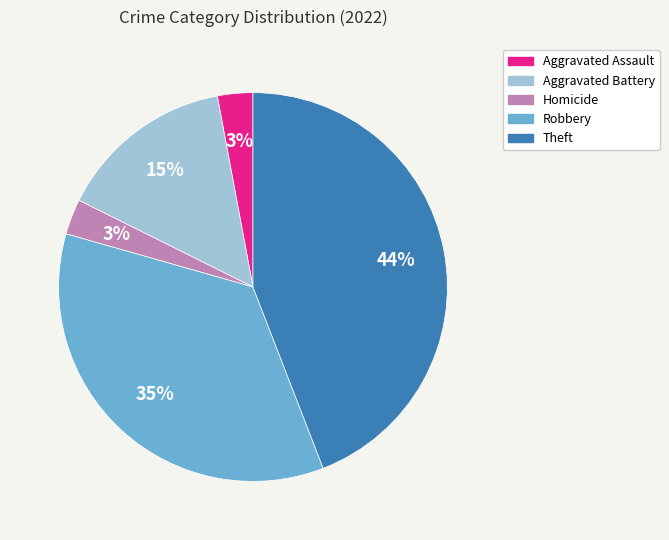

To the nearest percent, what percentage of the pie is Aggravated Battery?

15%